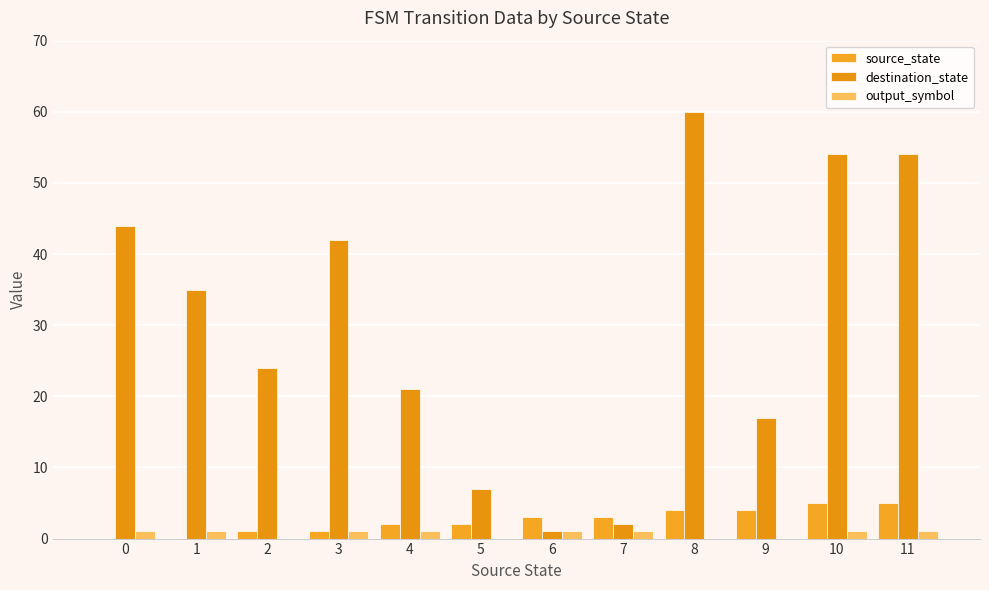

What are all the series names shown in the legend?

source_state, destination_state, output_symbol